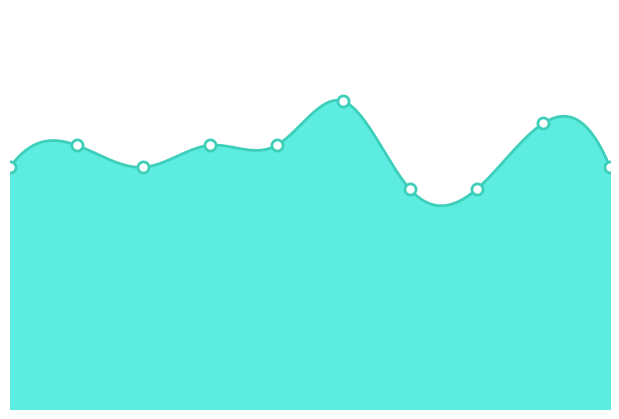

How many values are between 11 and 12?

6